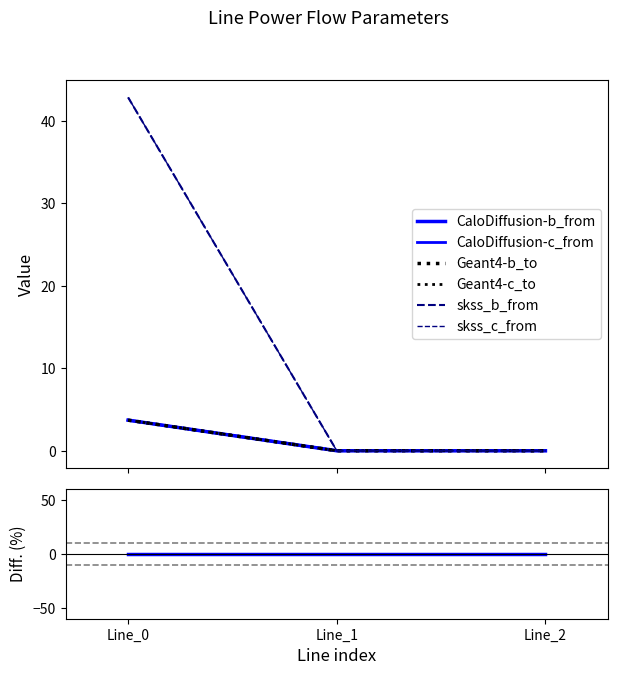

The pf_skss_b_from_mw series shows 64.7 at Line_0. True or false?

False